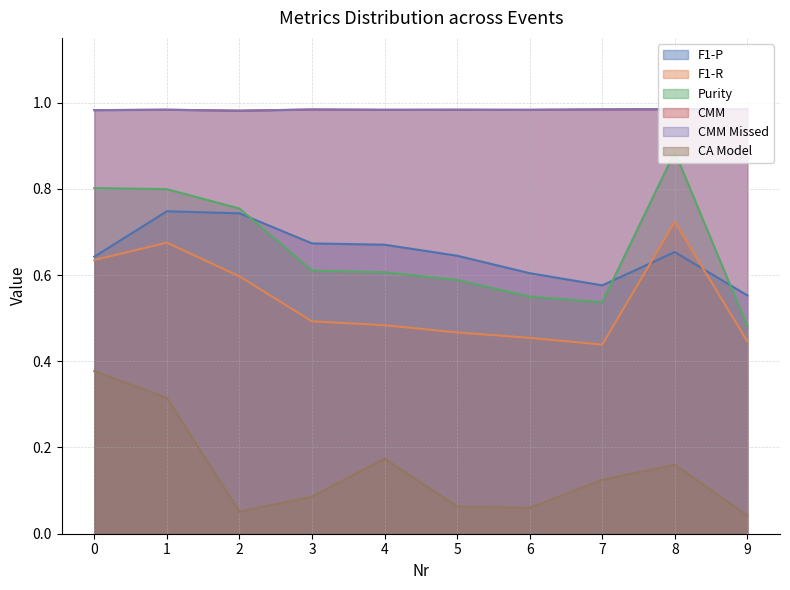

Does the chart have visible grid lines?

Yes